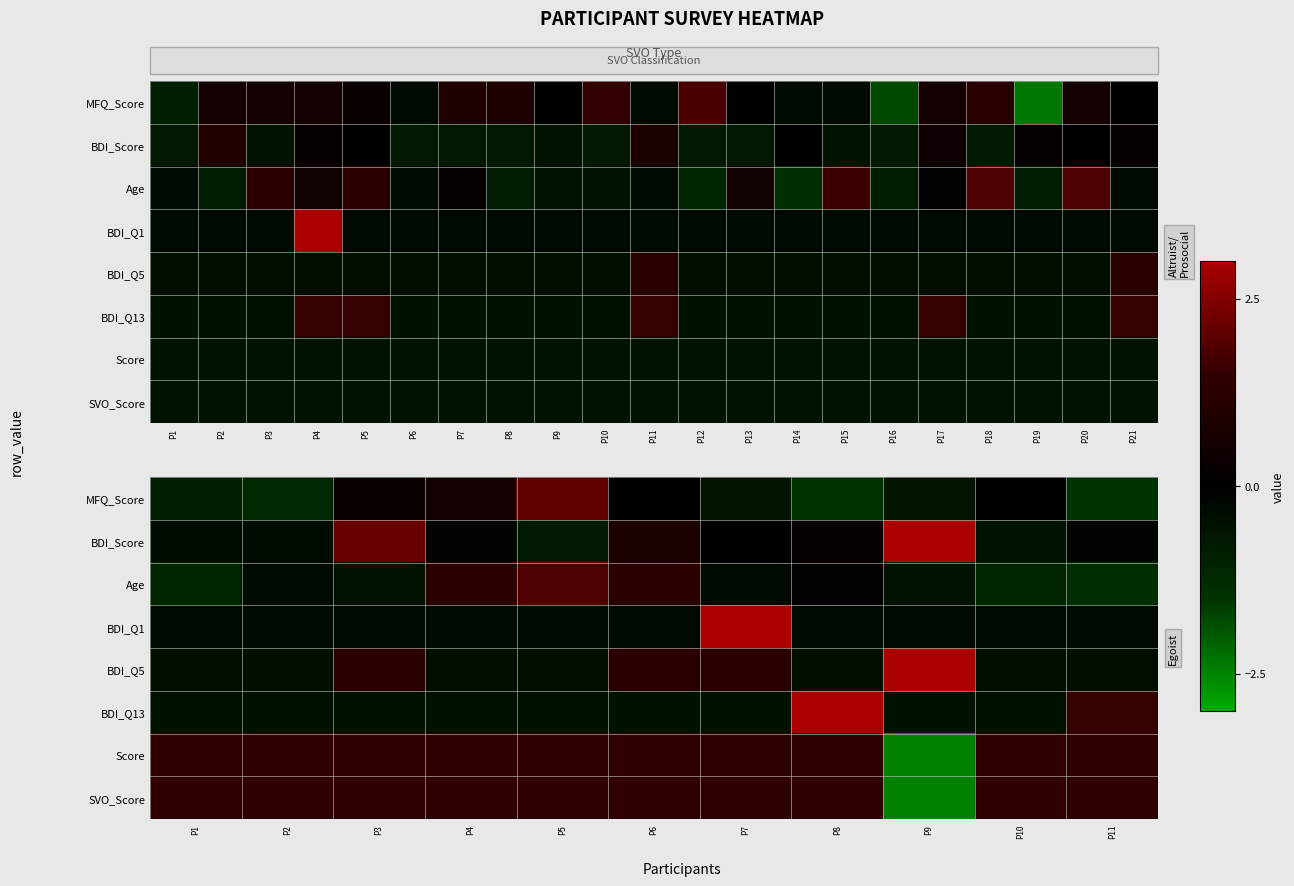

At which category is the sum across all series the highest?

P7